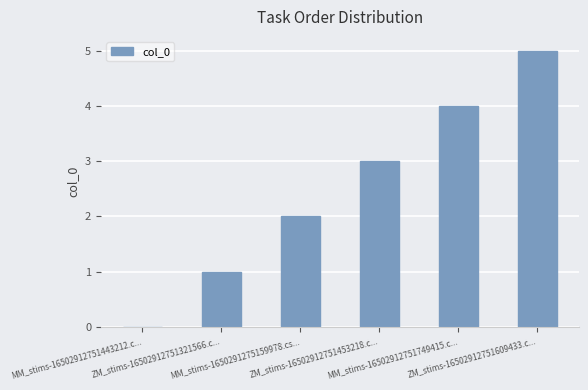

What is the sum of all values?

15